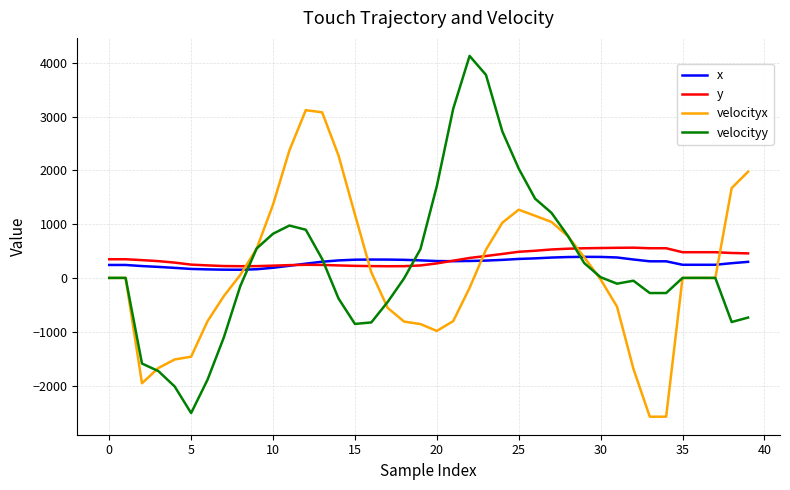

What is the highest value of the y series?

562.3